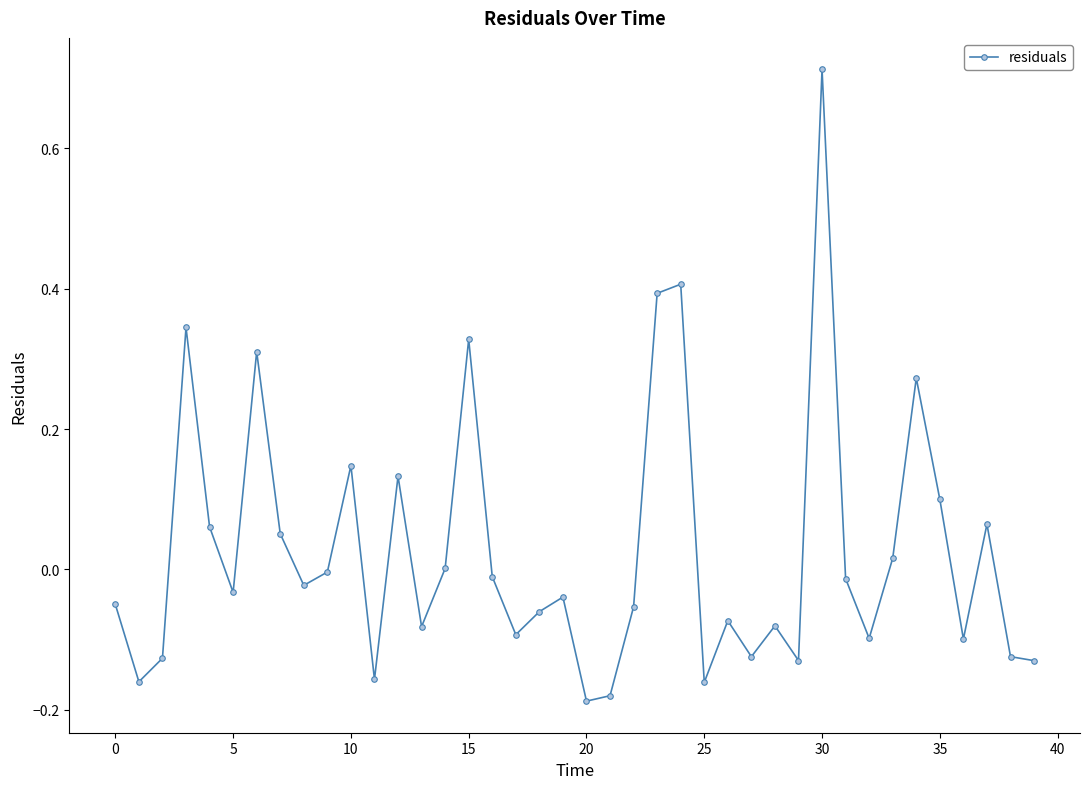

True or false: the data has more than 2 interior local peaks.

True